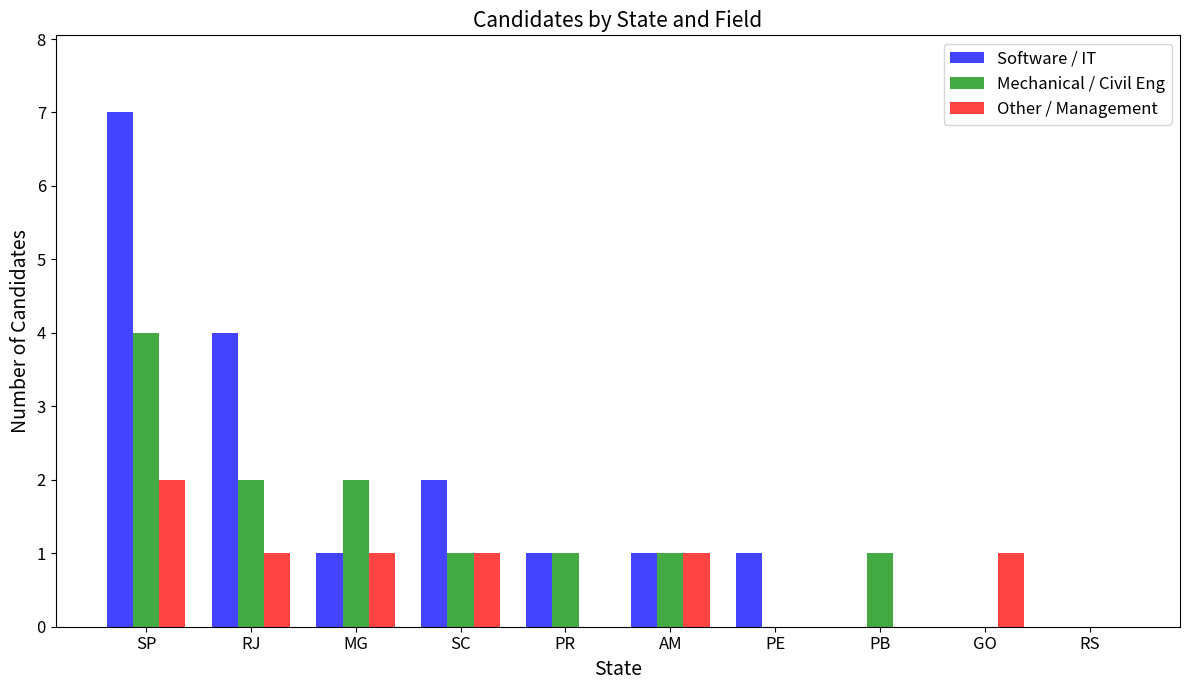

Is the value of Other / Management at MG greater than the value of Software / IT at PB?

Yes